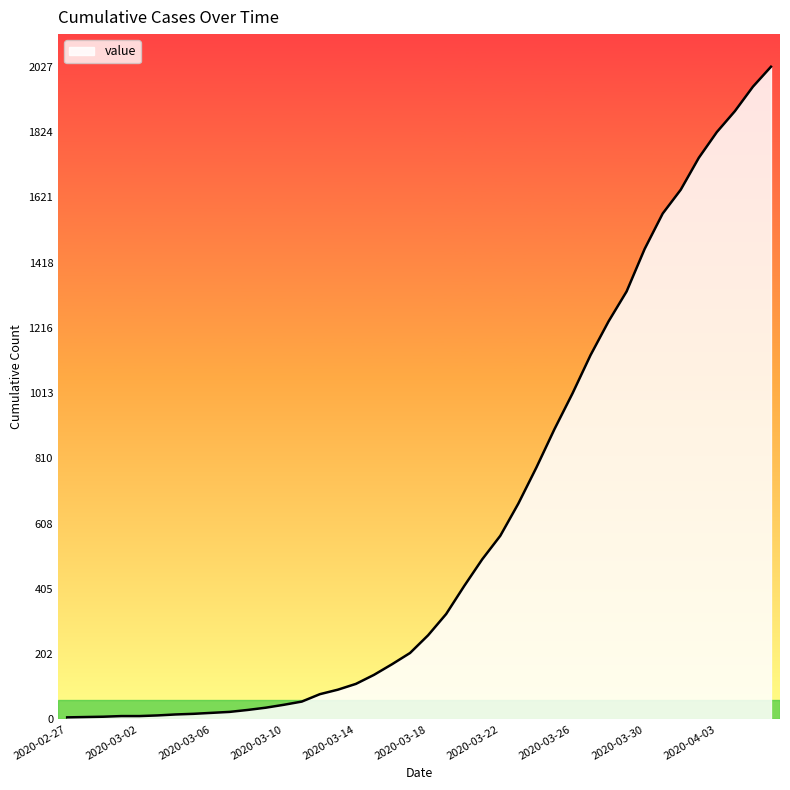

What is the greatest value displayed?

2027